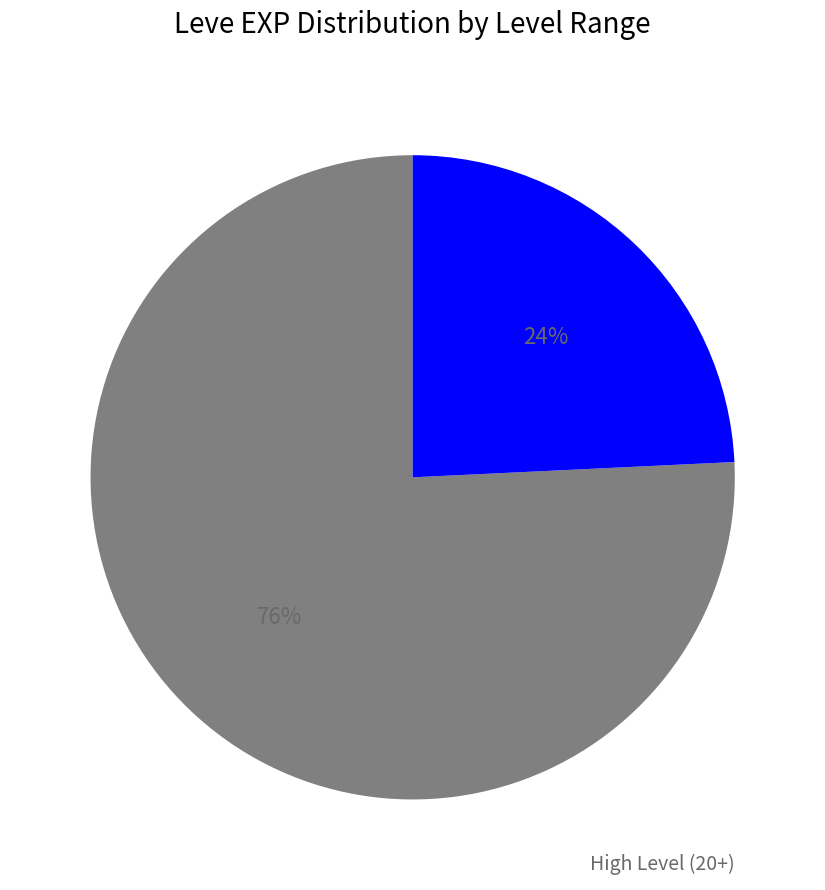

To the nearest percent, what is the average slice percentage?

50%